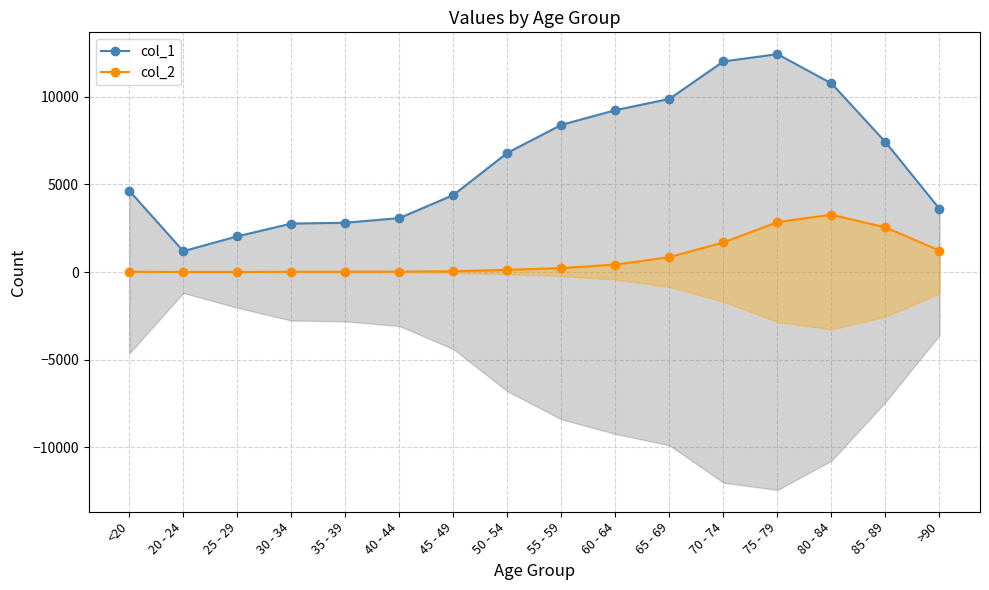

How many values in the col_2 line series are below 227?

8